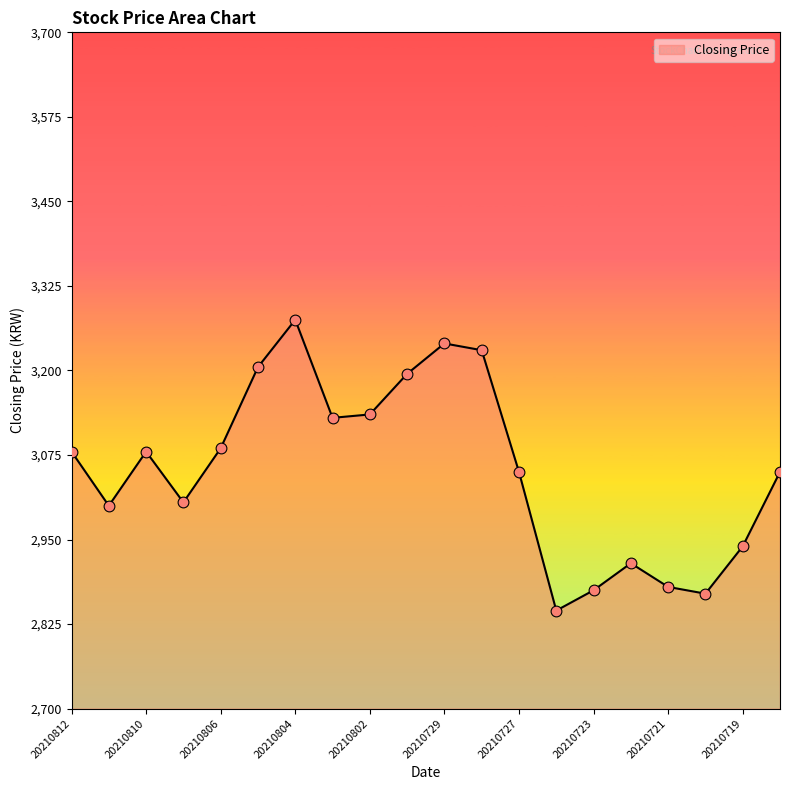

What is the minimum value shown in the chart?

2845